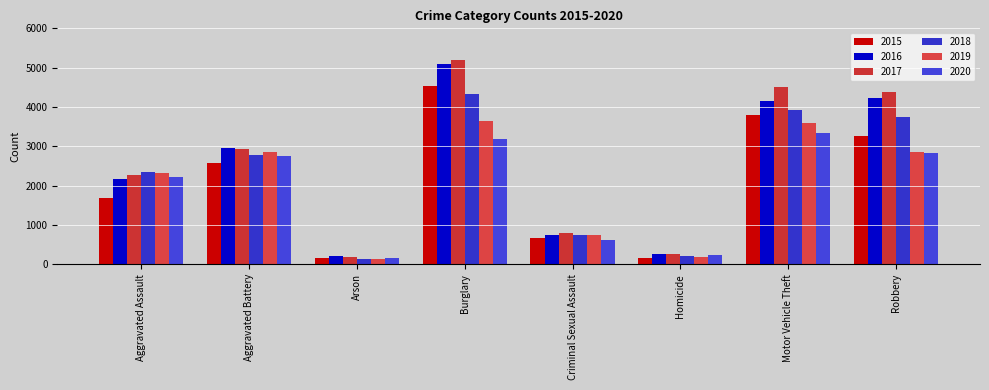

Which series has the largest total across all categories?

2017